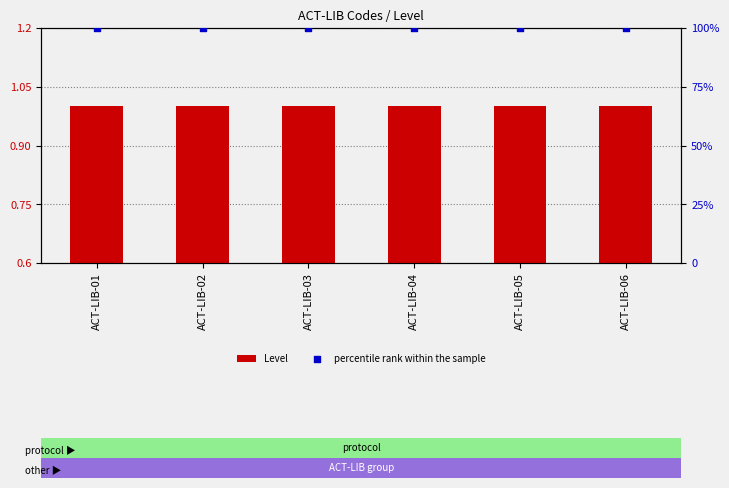

What are all the series names shown in the legend?

Level, percentile rank within the sample